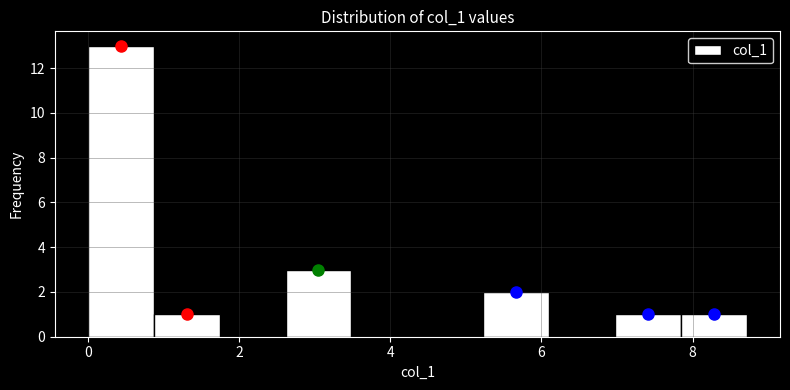

What is the height of the bar covering 0.8 to 1.8 on the x-axis? Neither the bar edges nor the heights are printed on the chart, so give them approximately, as read against the axes.

1